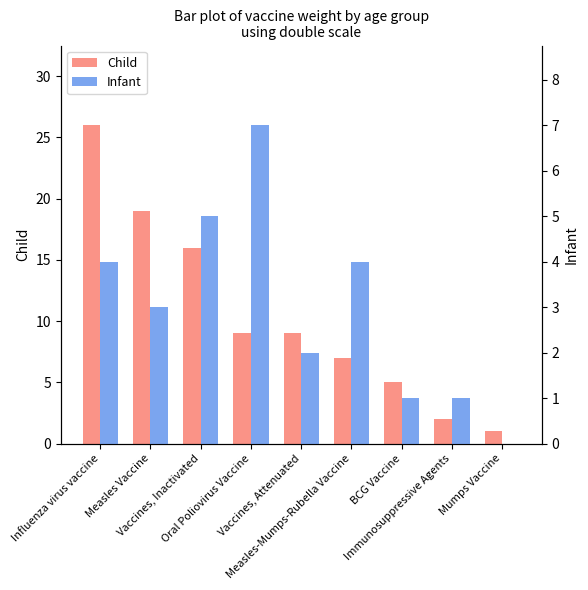

What is the average value of the Infant series?

3